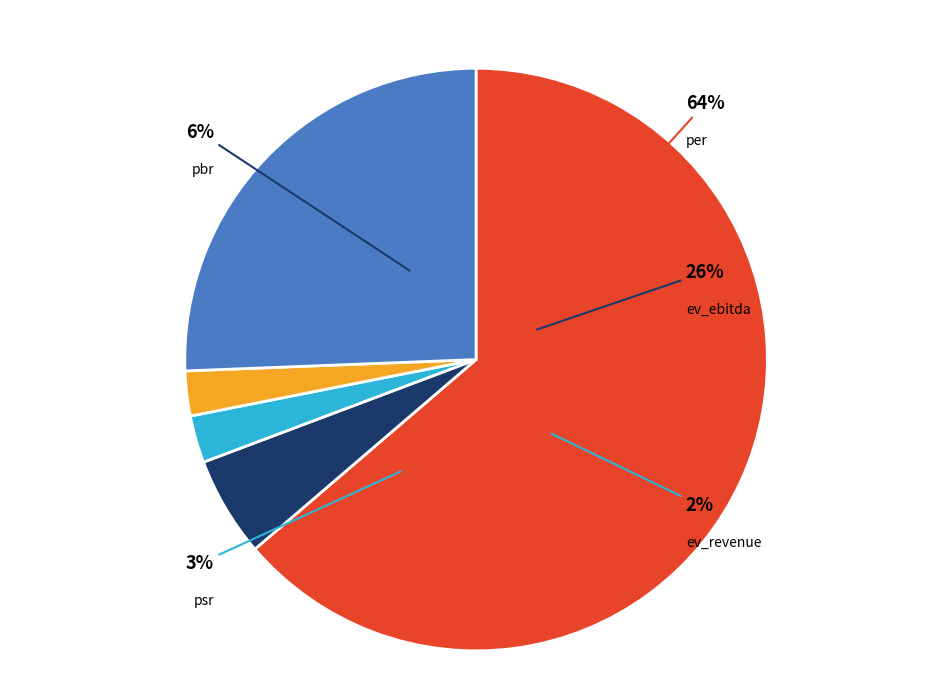

What percentage is the psr slice, to the nearest percent?

3%